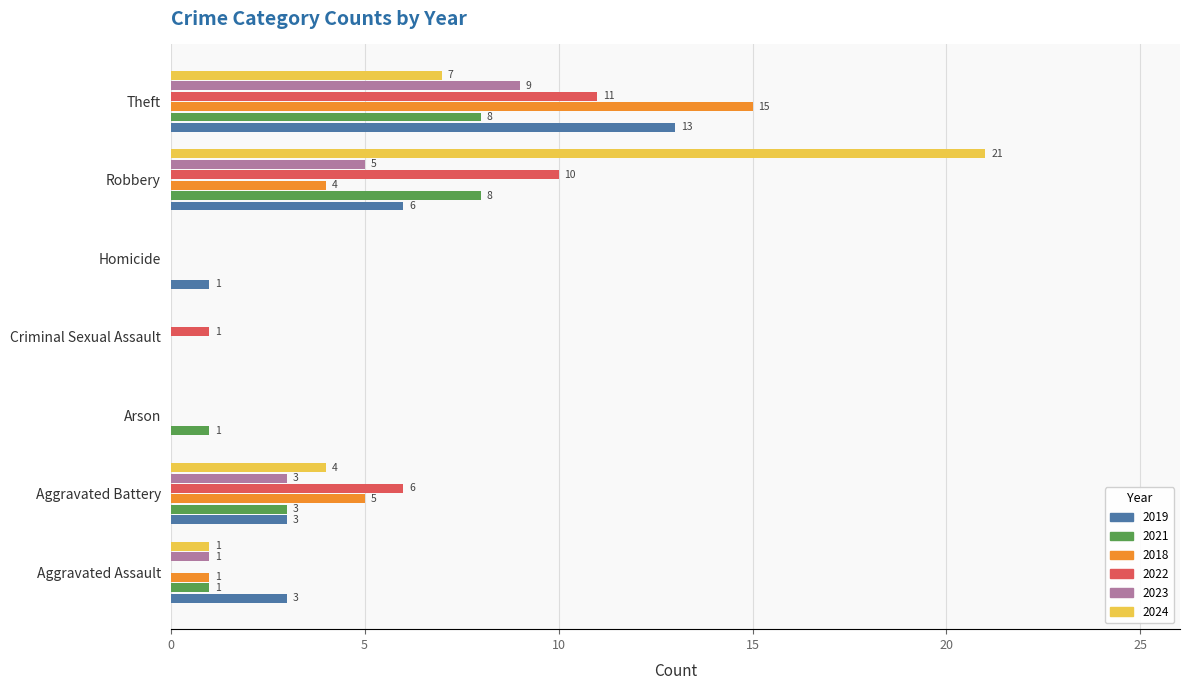

Is the value of 2019 at Robbery greater than the value of 2023 at Aggravated Assault?

Yes